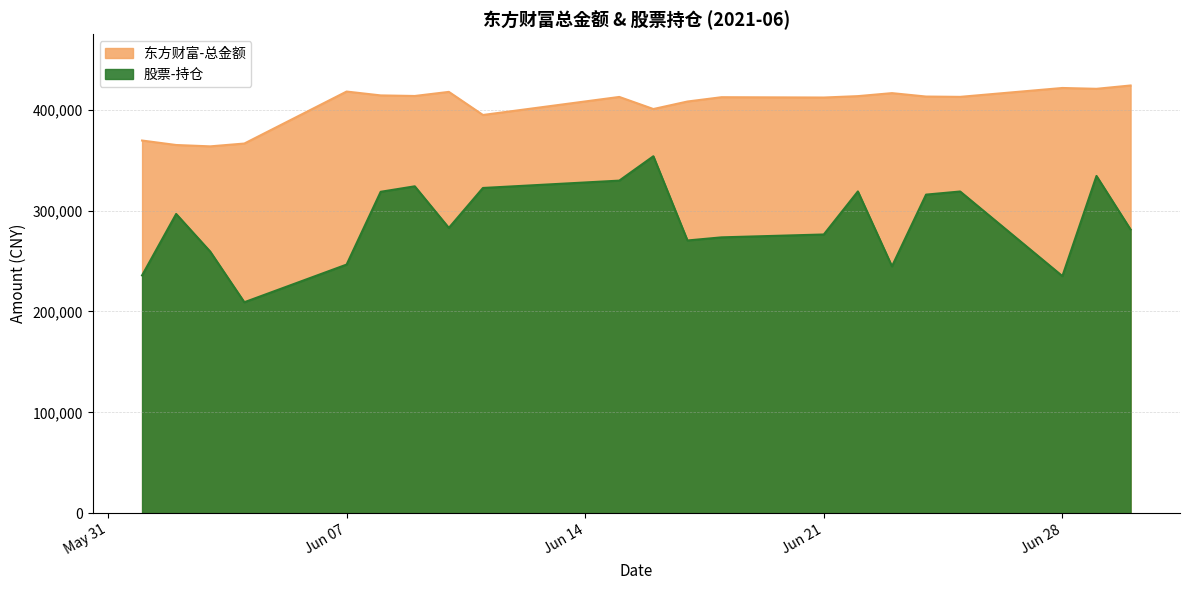

At how many categories does at least one series exceed 299347?

21